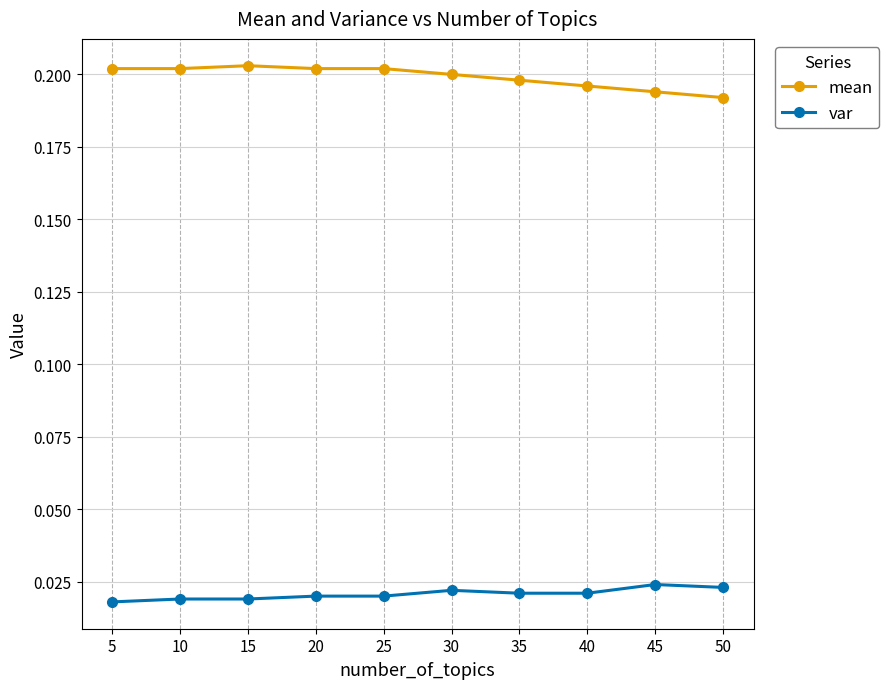

True or false: mean and var cross at least once.

False